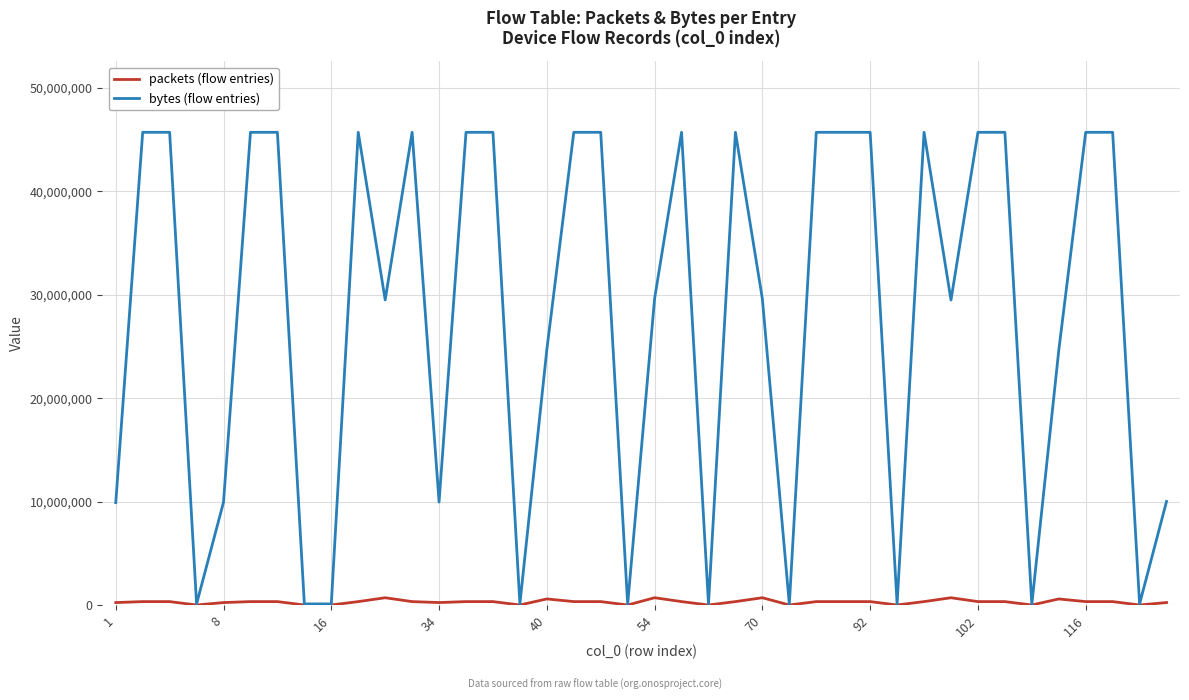

Which series has the widest spread of values?

bytes (flow entries)